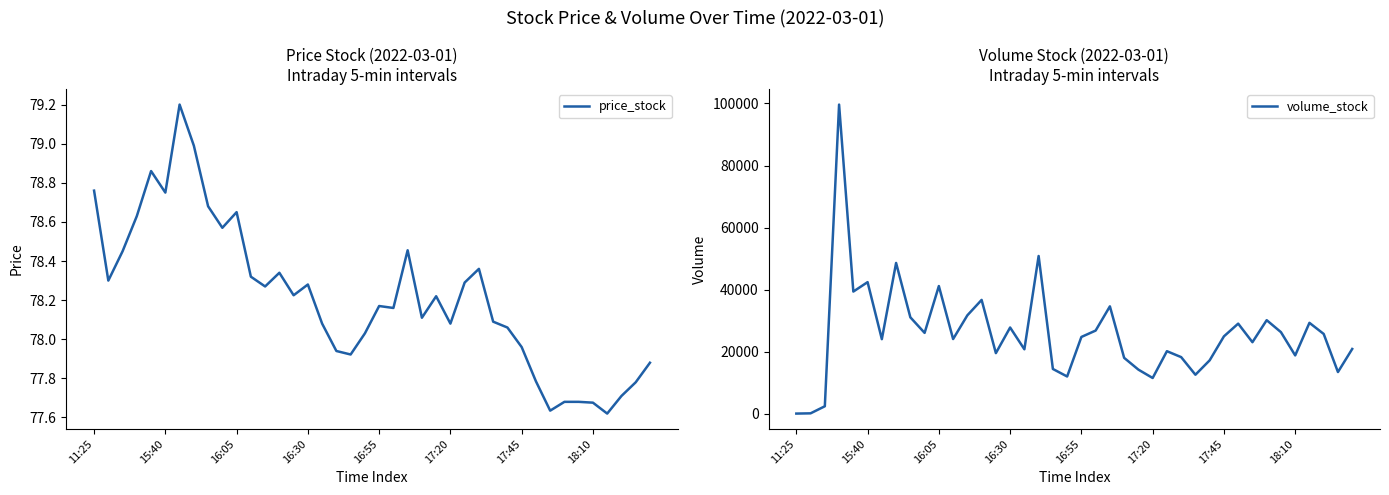

Does the chart have visible grid lines?

No